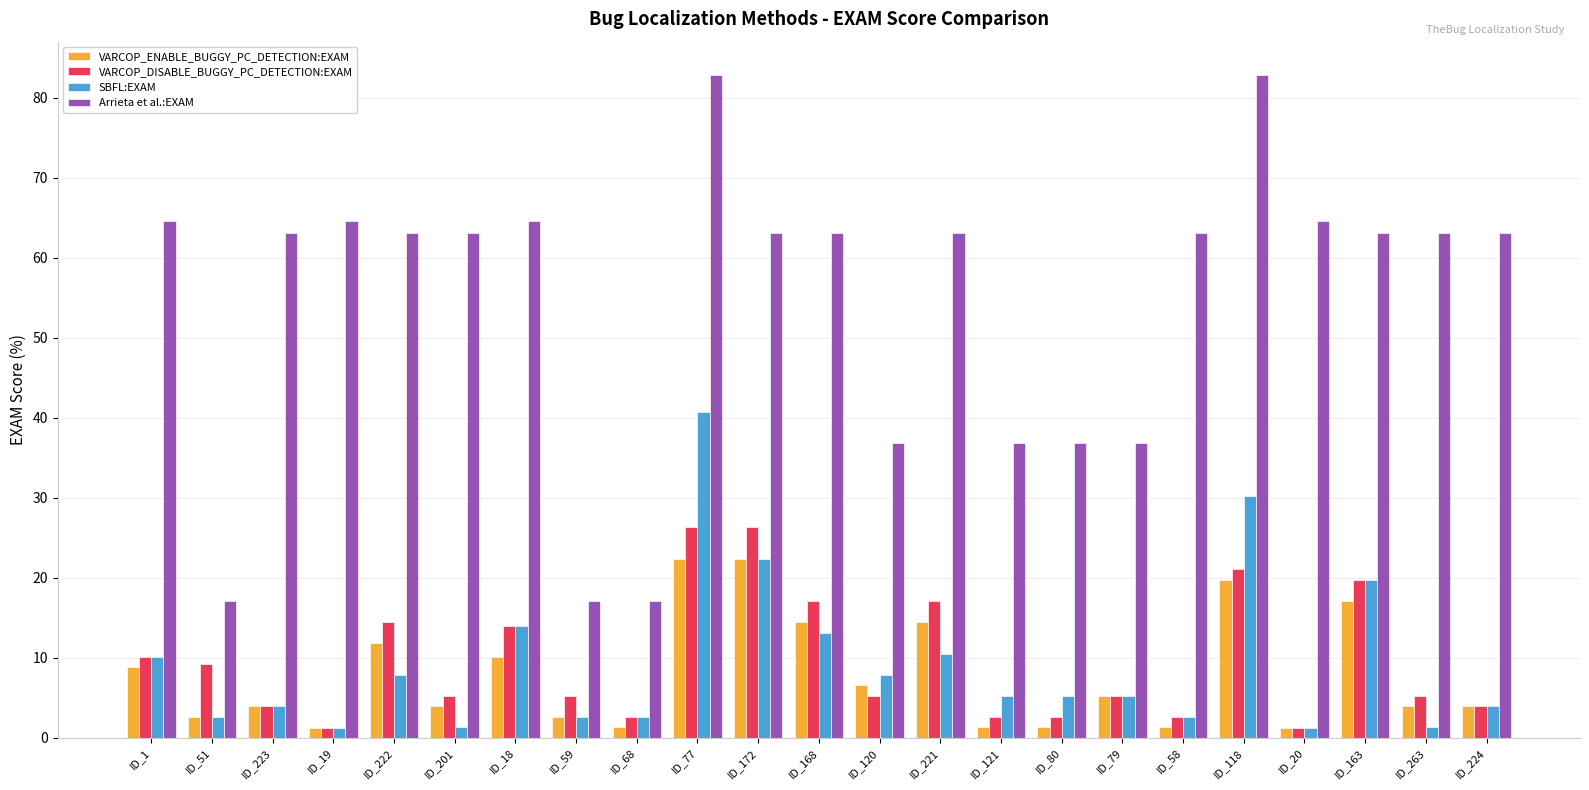

Rank the series at ID_221 from highest to lowest value.

Arrieta et al.:EXAM, VARCOP_DISABLE_BUGGY_PC_DETECTION:EXAM, VARCOP_ENABLE_BUGGY_PC_DETECTION:EXAM, SBFL:EXAM